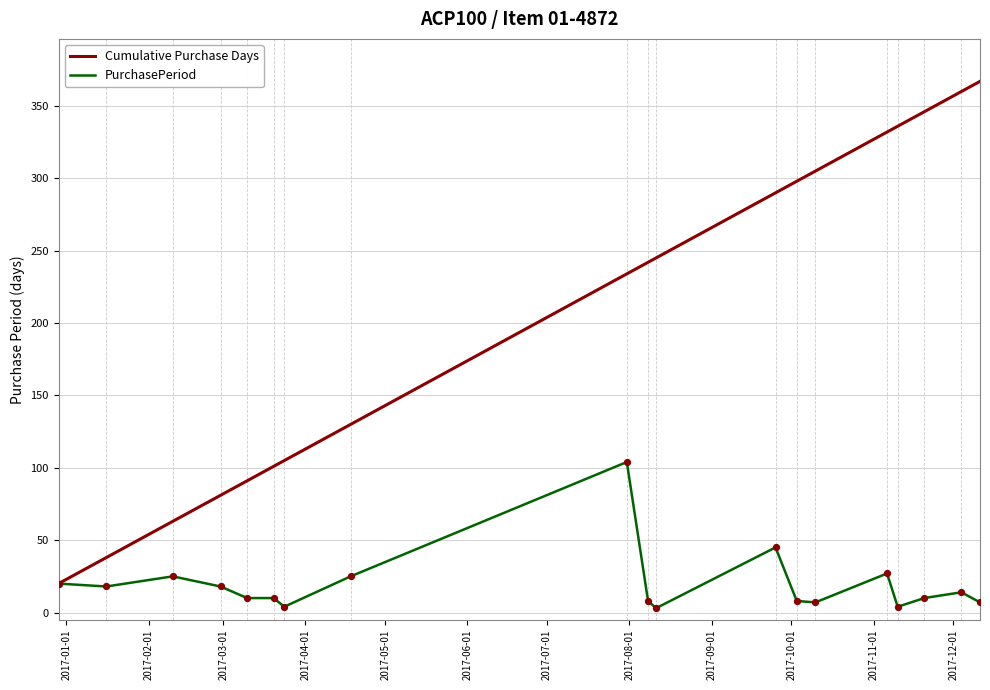

Which series has the largest range (max minus min)?

Cumulative Purchase Days